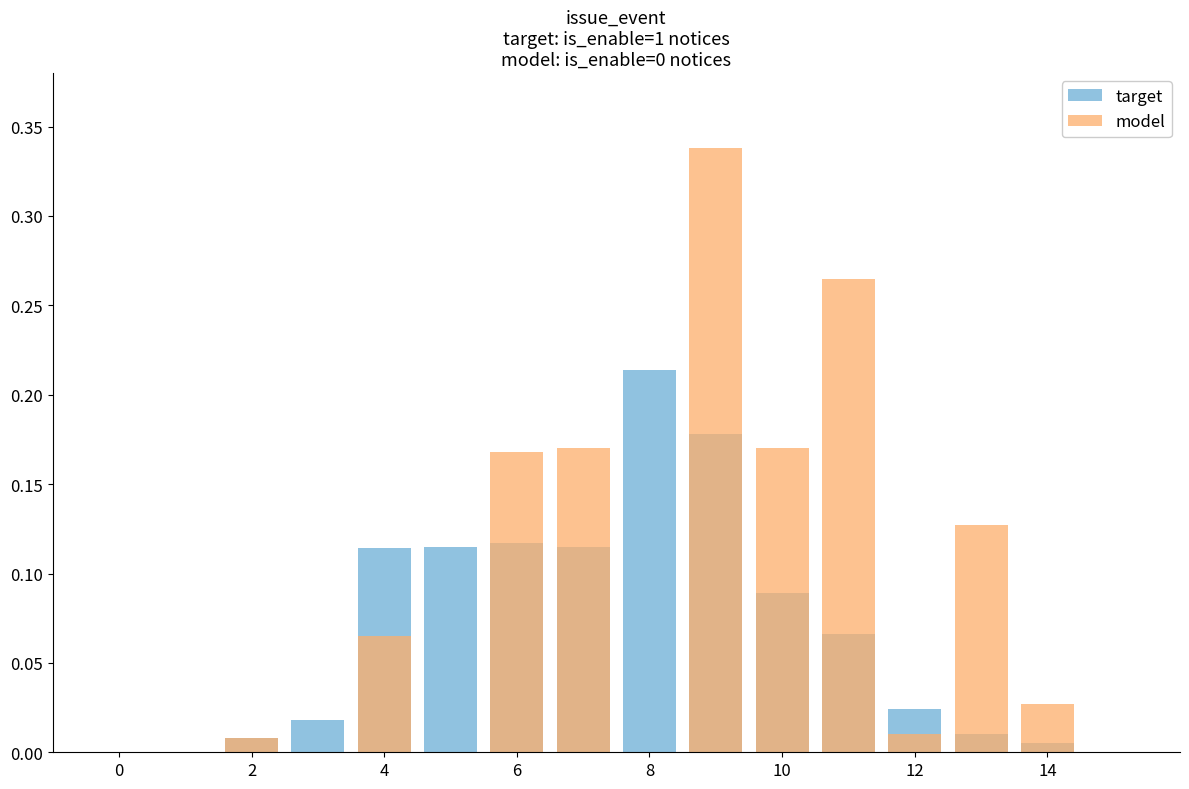

True or false: target has a value of 0.0 at 14.

True